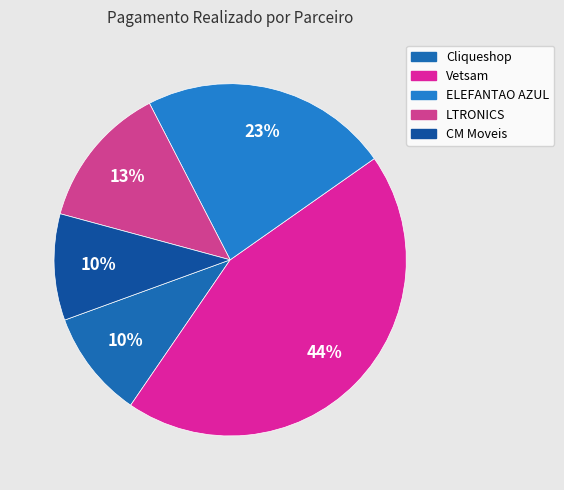

Which slice is the smallest?

CM Moveis